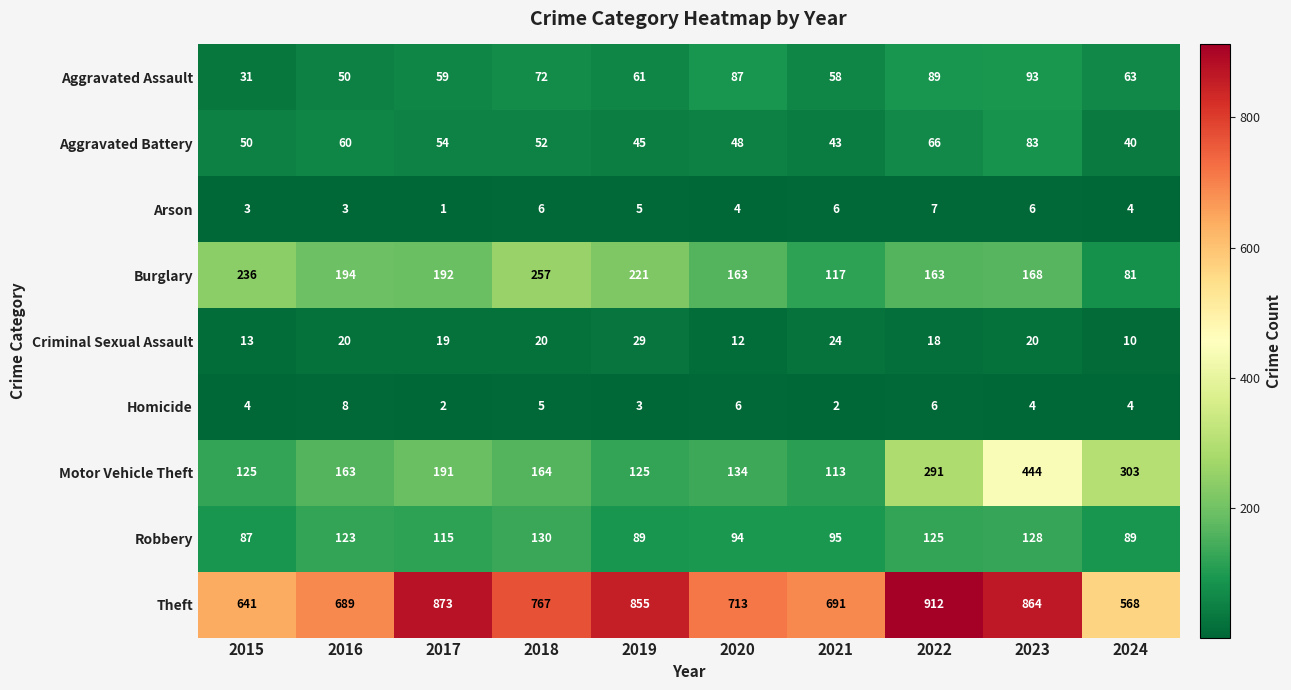

Which series changed the most between 2019 and 2022?

Motor Vehicle Theft